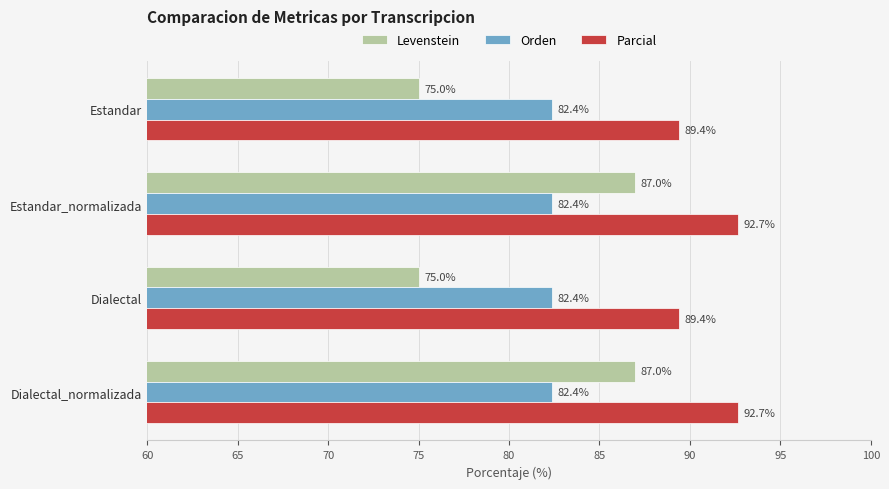

Rank the series by their maximum value, from lowest to highest.

Orden, Levenstein, Parcial